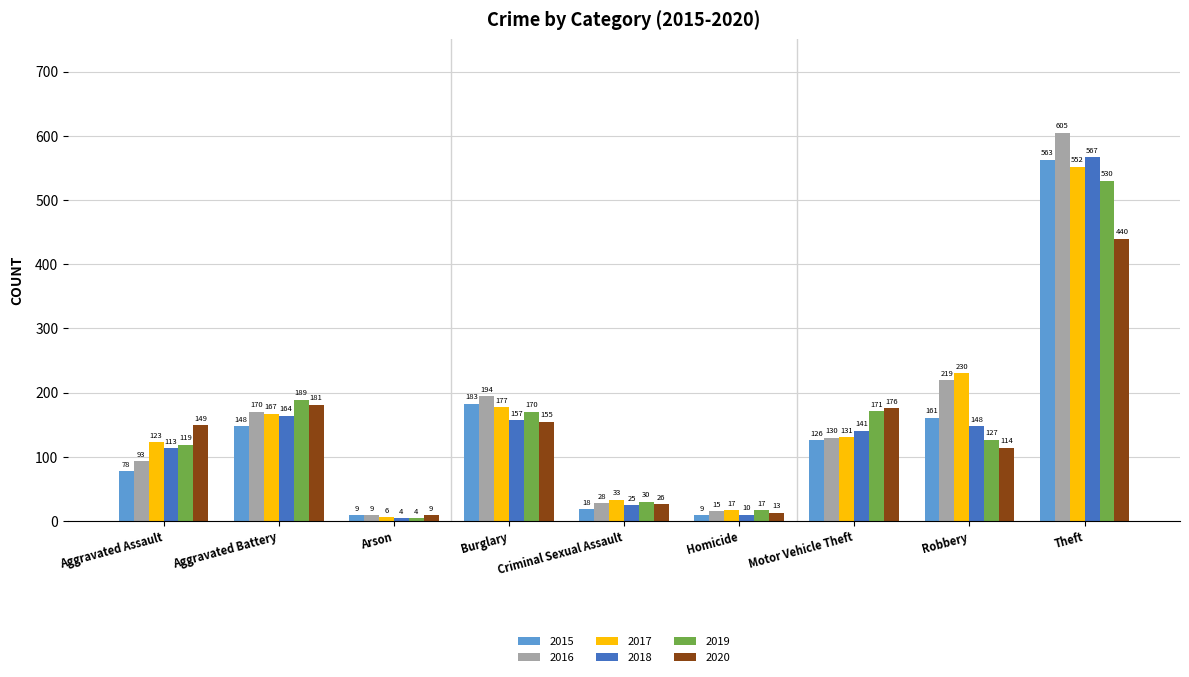

Reading left to right, transcribe all the data shown in this chart.

2015: Aggravated Assault=78	Aggravated Battery=148	Arson=9	Burglary=183	Criminal Sexual Assault=18	Homicide=9	Motor Vehicle Theft=126	Robbery=161	Theft=563
2016: Aggravated Assault=93	Aggravated Battery=170	Arson=9	Burglary=194	Criminal Sexual Assault=28	Homicide=15	Motor Vehicle Theft=130	Robbery=219	Theft=605
2017: Aggravated Assault=123	Aggravated Battery=167	Arson=6	Burglary=177	Criminal Sexual Assault=33	Homicide=17	Motor Vehicle Theft=131	Robbery=230	Theft=552
2018: Aggravated Assault=113	Aggravated Battery=164	Arson=4	Burglary=157	Criminal Sexual Assault=25	Homicide=10	Motor Vehicle Theft=141	Robbery=148	Theft=567
2019: Aggravated Assault=119	Aggravated Battery=189	Arson=4	Burglary=170	Criminal Sexual Assault=30	Homicide=17	Motor Vehicle Theft=171	Robbery=127	Theft=530
2020: Aggravated Assault=149	Aggravated Battery=181	Arson=9	Burglary=155	Criminal Sexual Assault=26	Homicide=13	Motor Vehicle Theft=176	Robbery=114	Theft=440